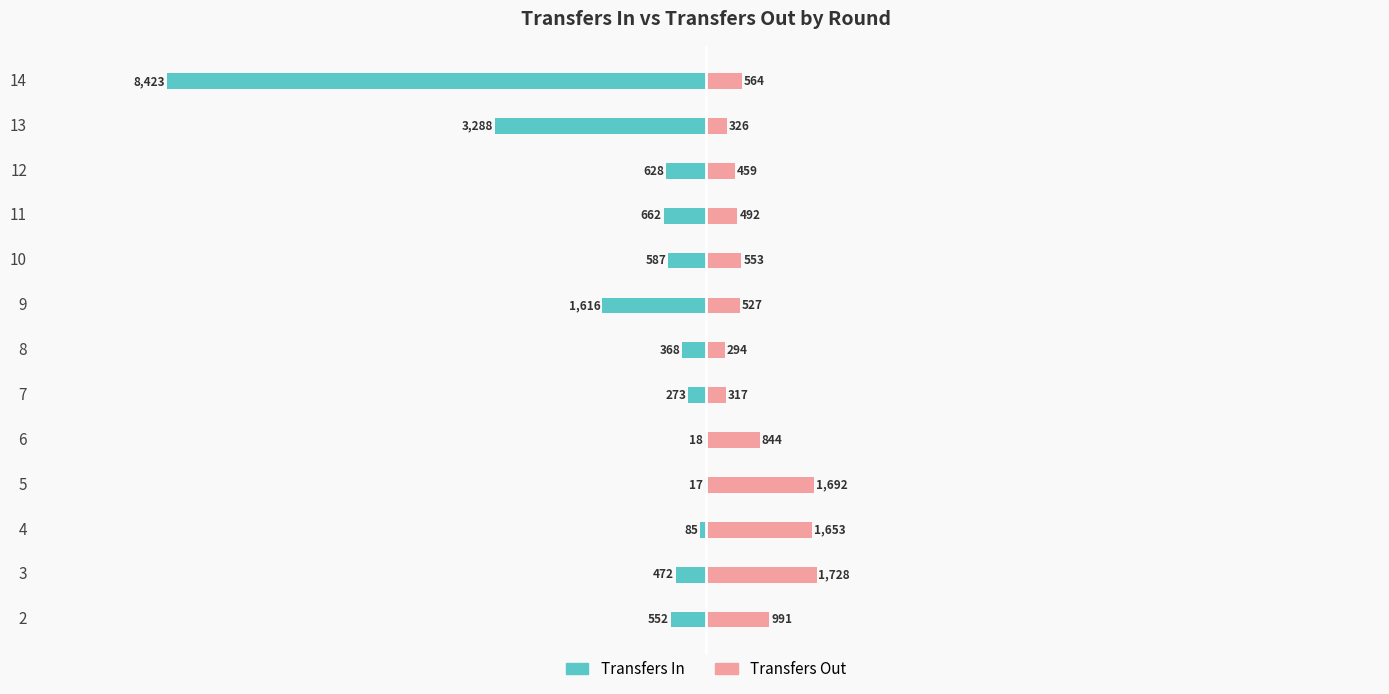

What is the difference between the maximum and minimum values in the transfers_in series?

8406